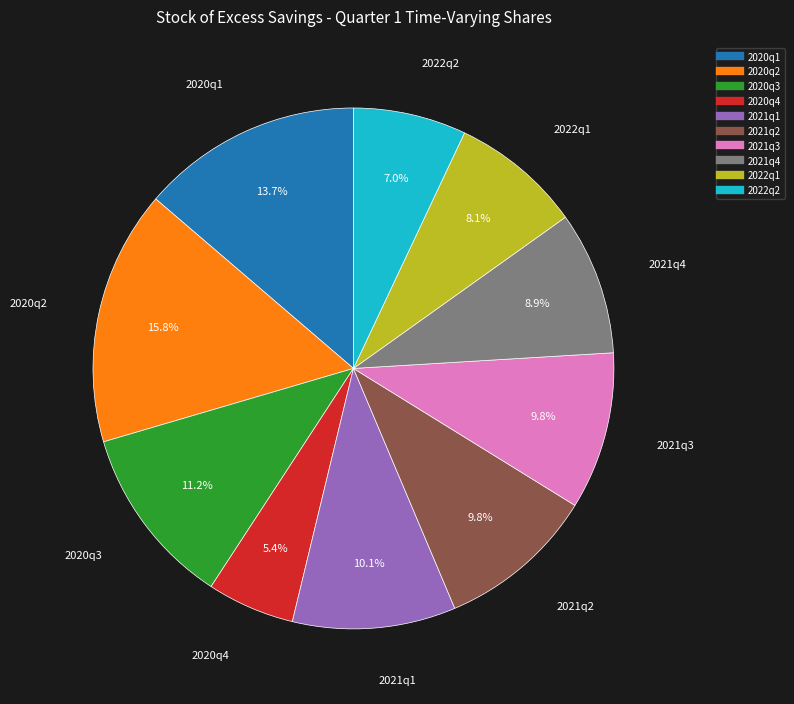

Which category has the biggest portion of the pie?

2020q2